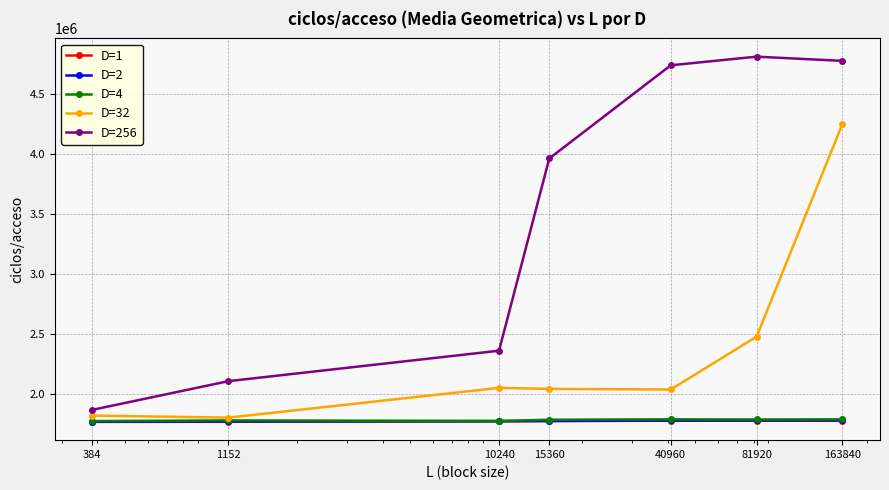

What is the average value of the D=256 series?

3518715.0